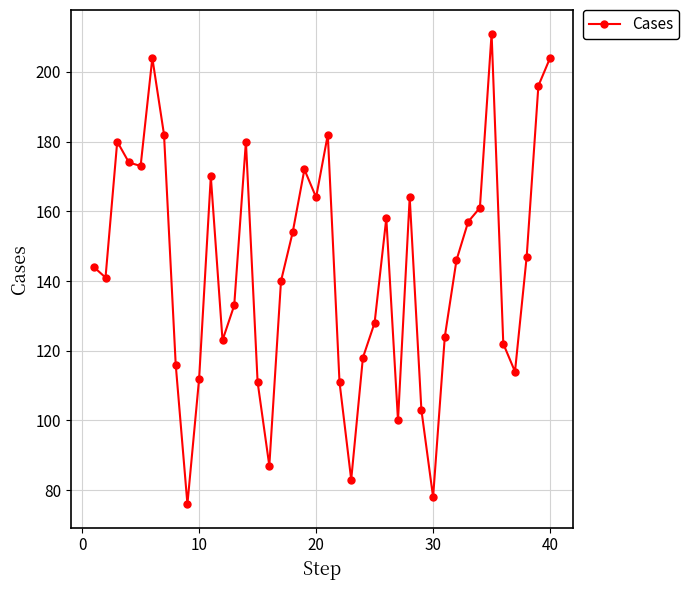

What is the value of the 29th point from the left?

103